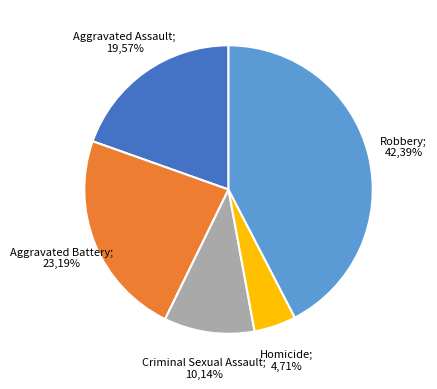

To the nearest percent, what is the average slice percentage?

20%